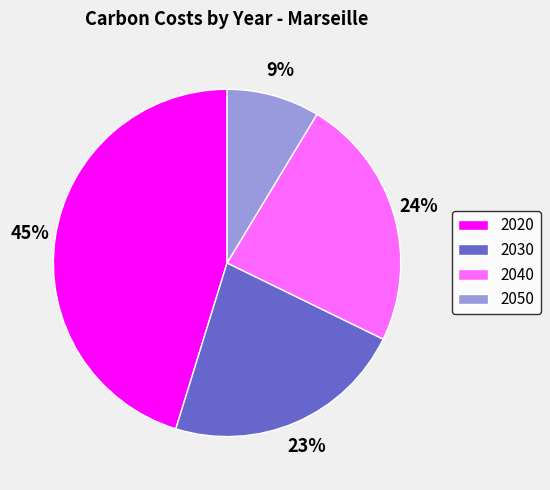

Rank the categories by value from lowest to highest.

2050, 2030, 2040, 2020